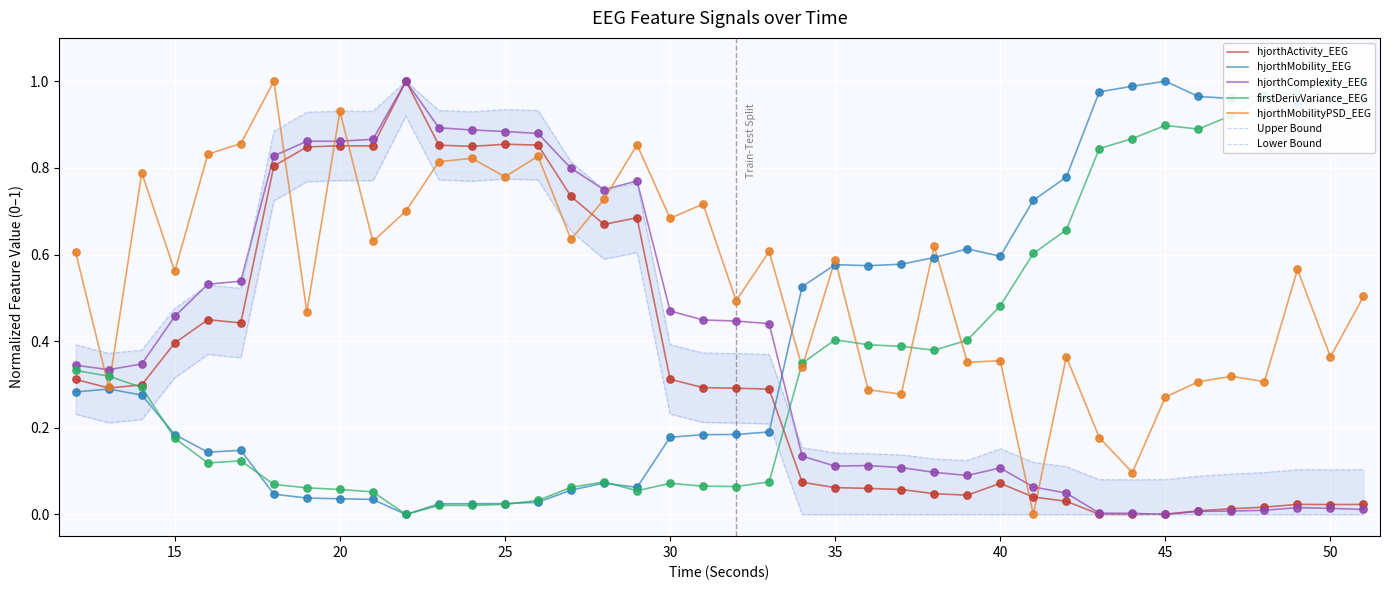

What are all the series names shown in the legend?

hjorthActivity_EEG, hjorthMobility_EEG, hjorthComplexity_EEG, firstDerivVariance_EEG, hjorthMobilityPSD_EEG